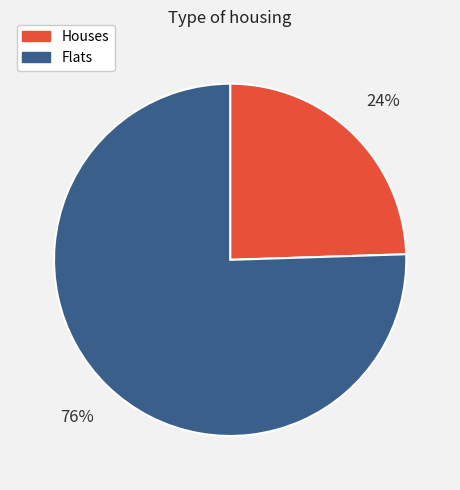

To the nearest percent, what is the average slice percentage?

50%